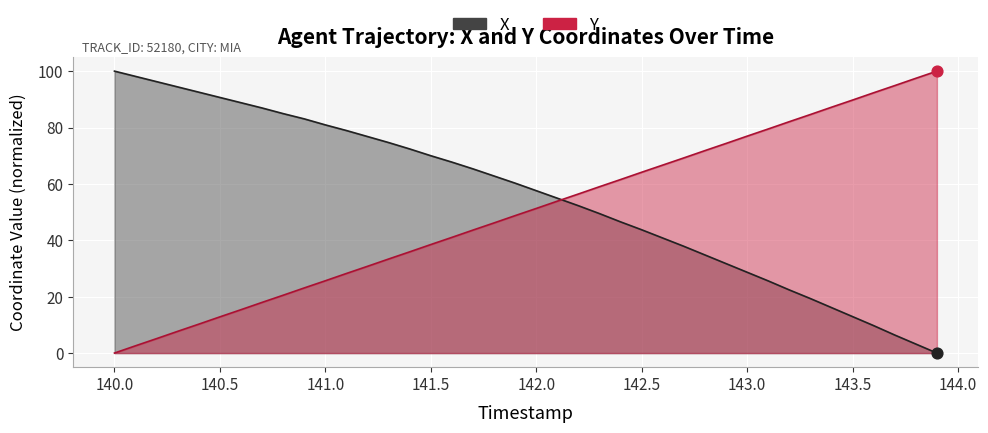

Is the value of Y at 39 greater than the value of X at 18?

Yes